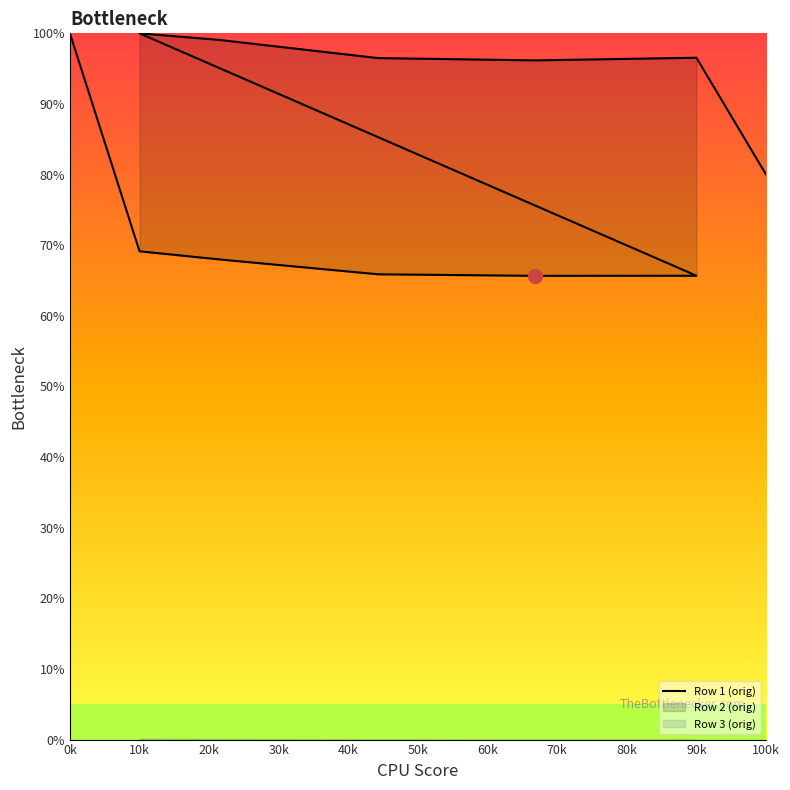

What is the value of the 10th point from the left?

96.2